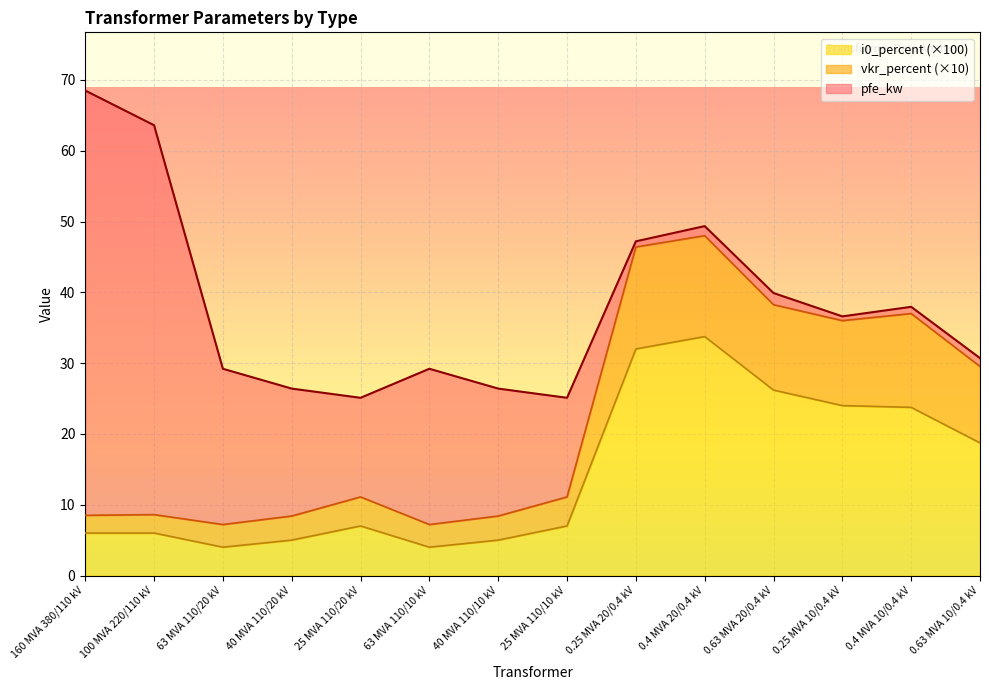

How many lines are shown in the chart?

3